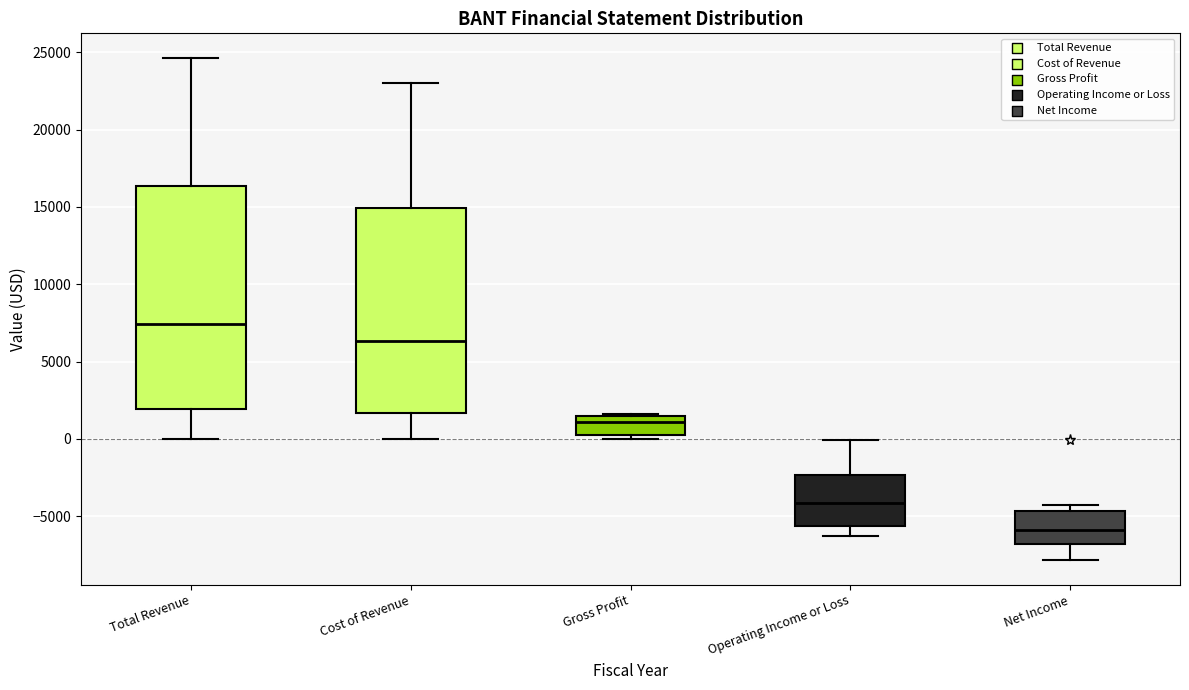

Which box has the lowest median line?

Net Income